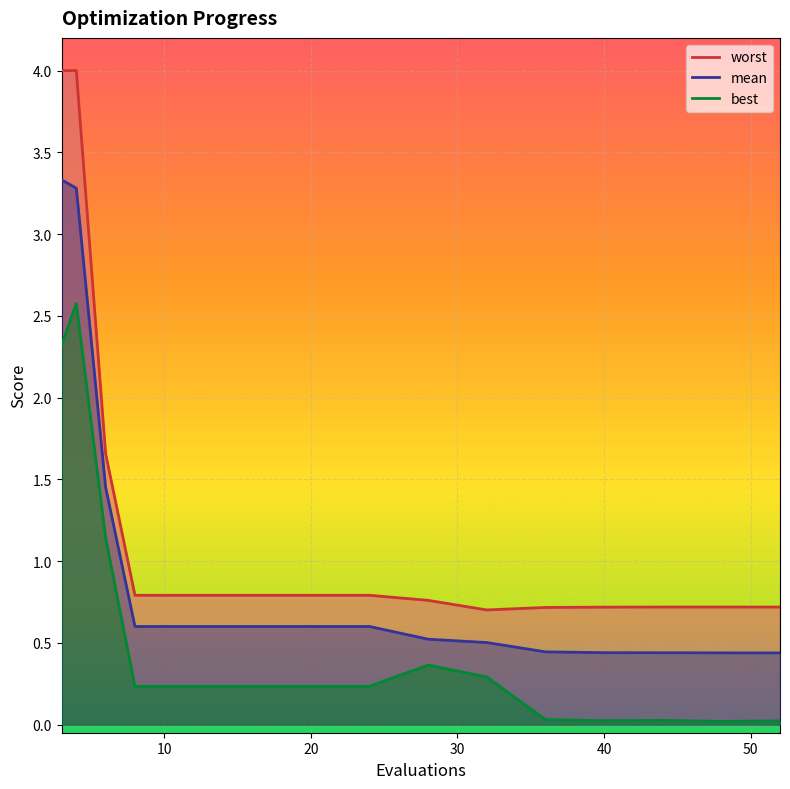

True or false: best and worst intersect in this chart.

False